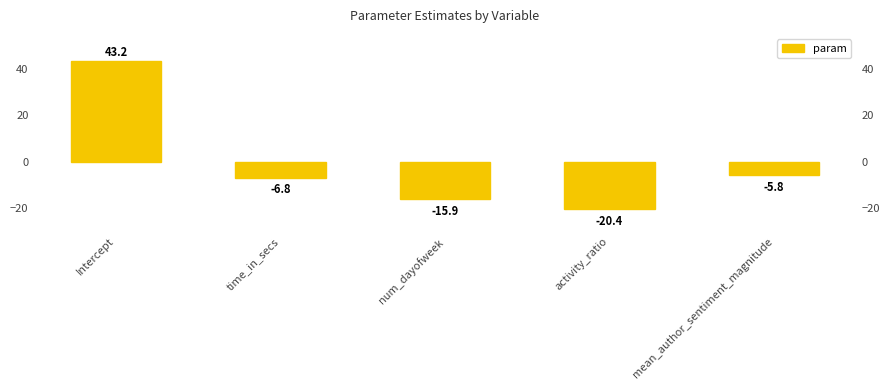

Which has a higher value, mean_author_sentiment_magnitude or activity_ratio?

mean_author_sentiment_magnitude